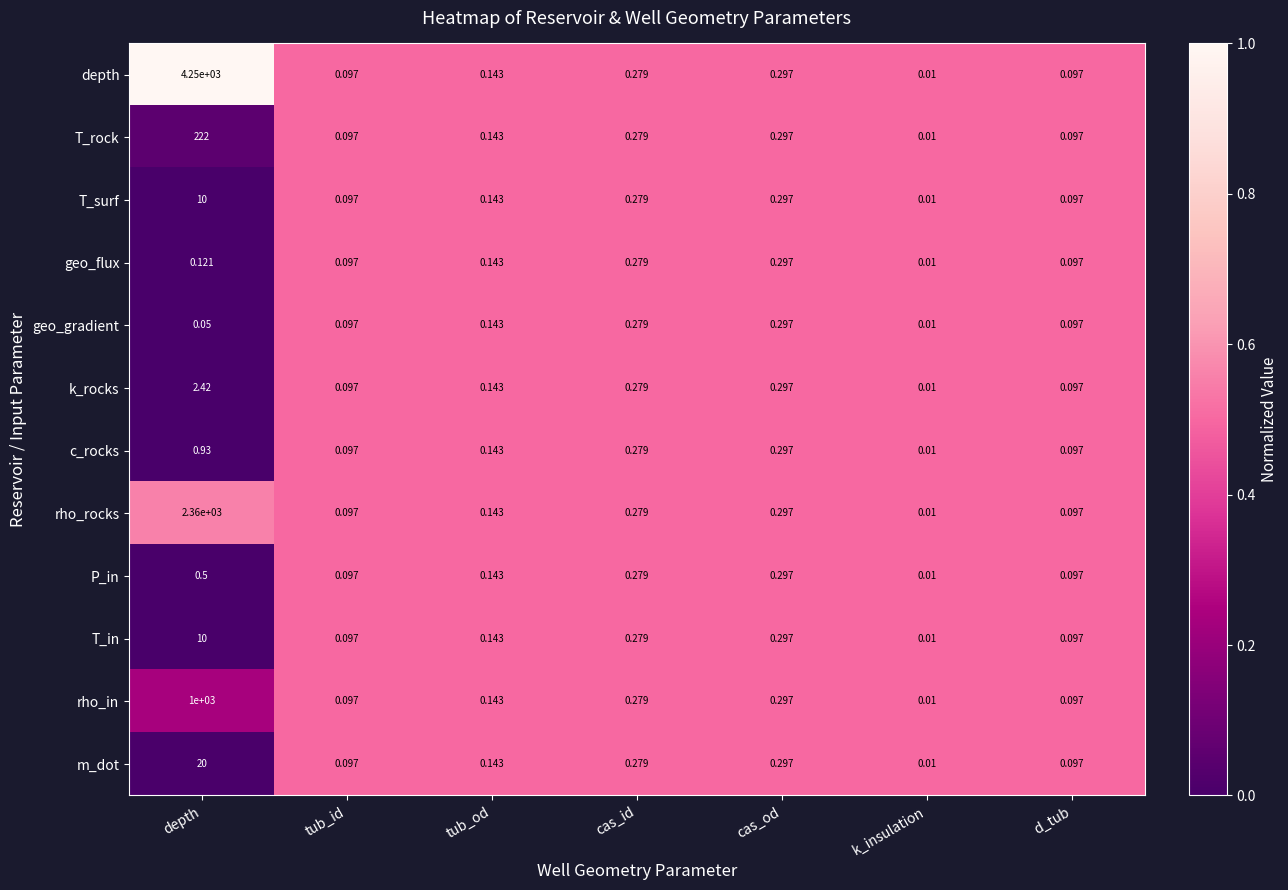

Which series has the largest total across all categories?

depth